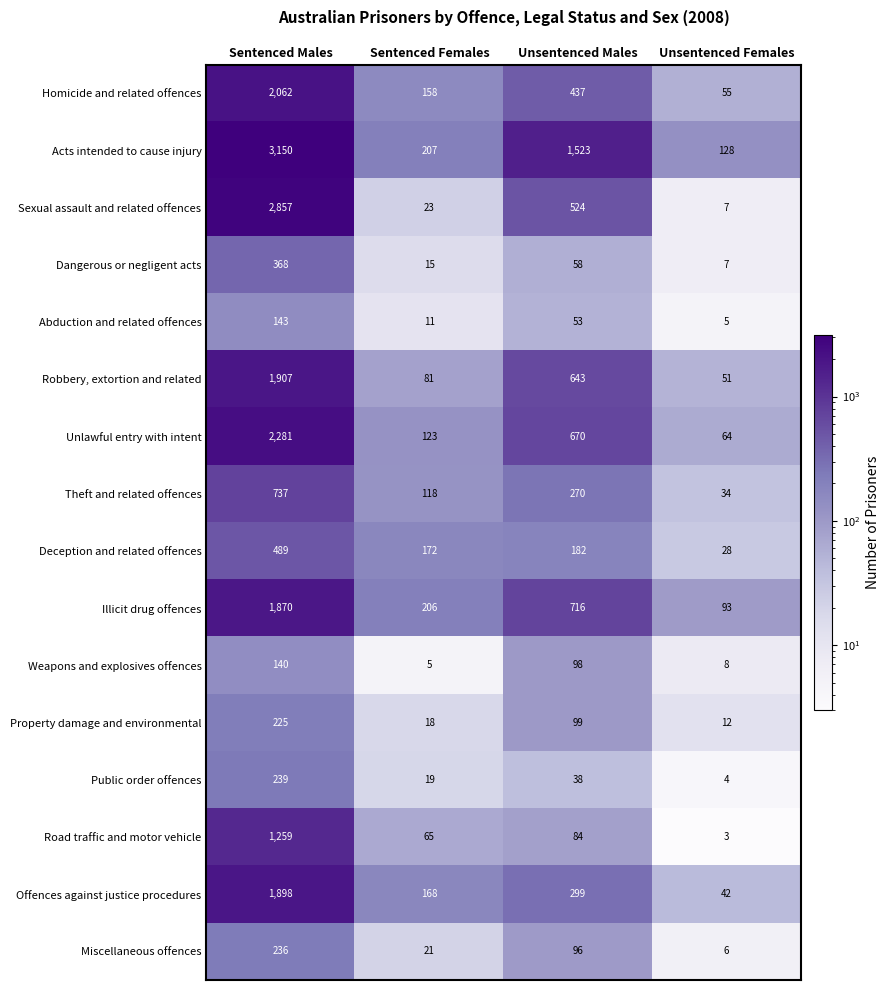

What is the maximum value shown in the chart?

3150